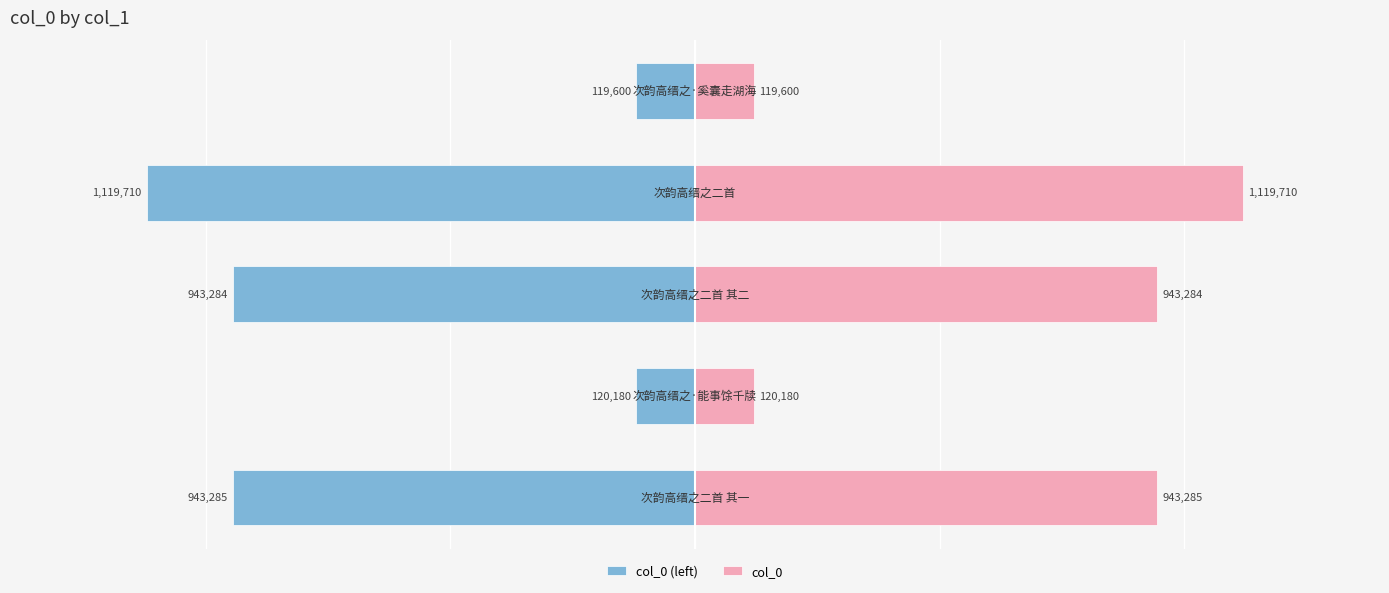

Which series has the largest range (max minus min)?

col_0 (left)